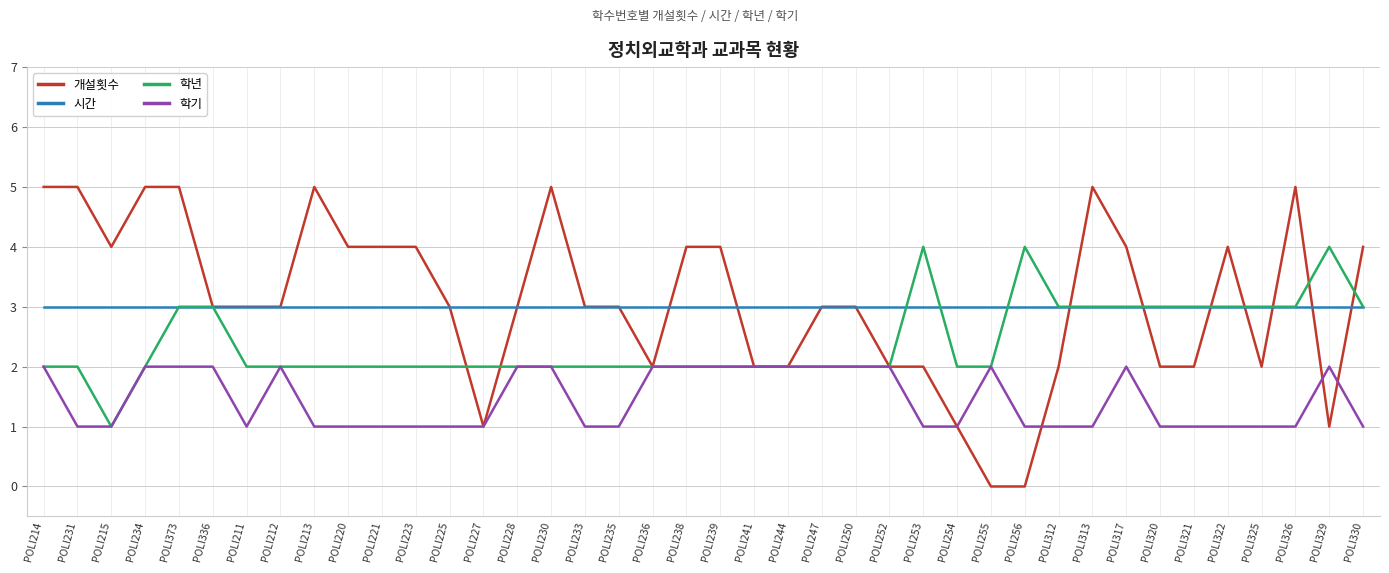

What is the maximum value shown in the chart?

5